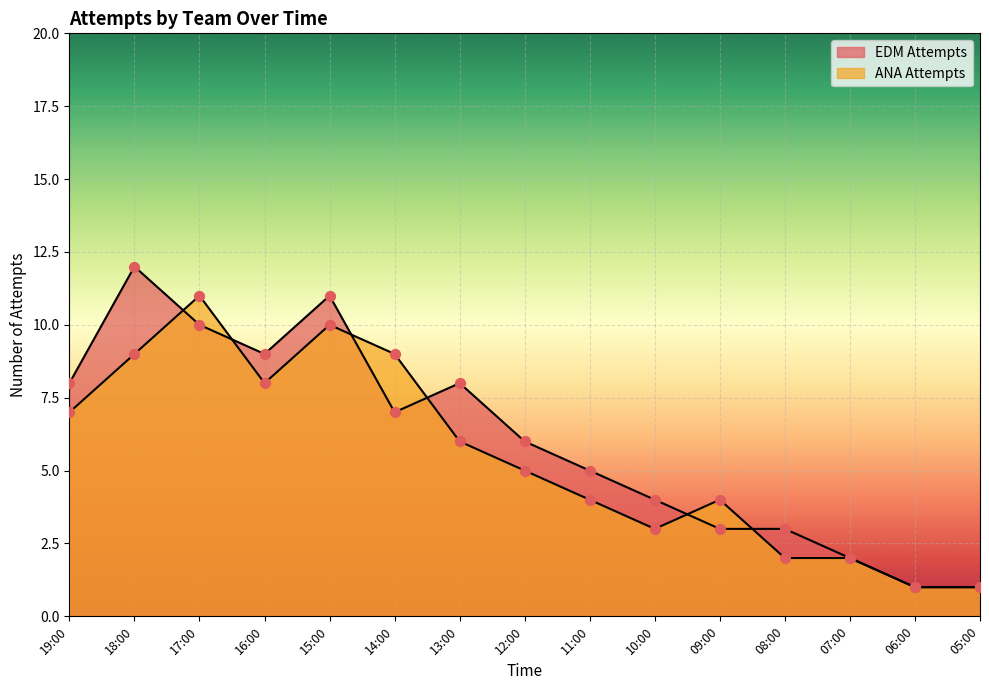

Which series contains the highest Y value?

EDM Attempts